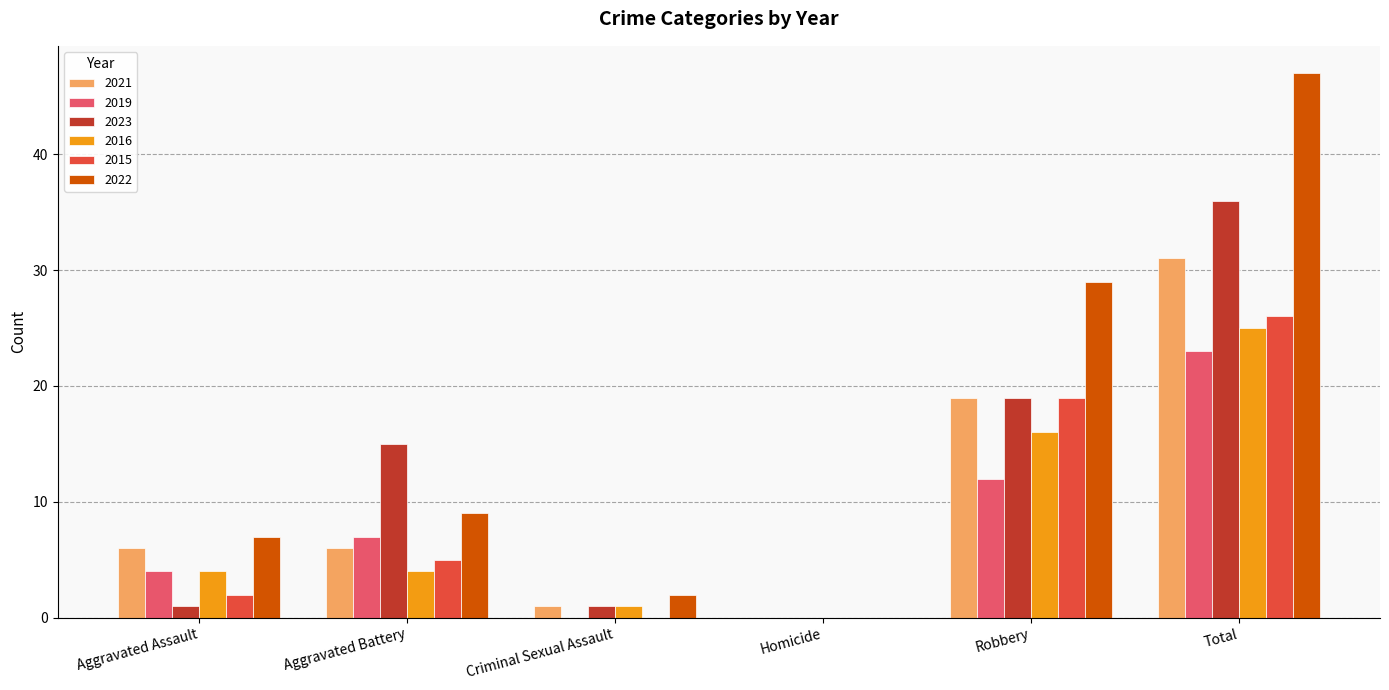

Is it true that 2016 equals 16 at Robbery?

True